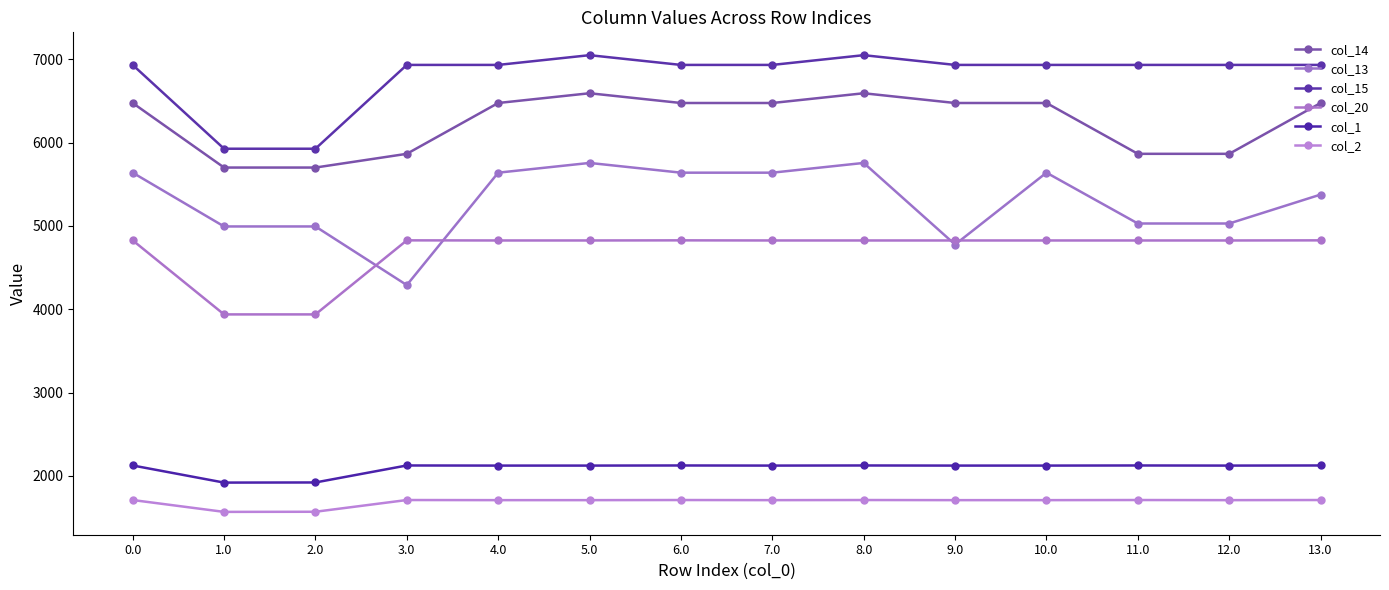

At which category does col_2 reach its first local valley?

1.0